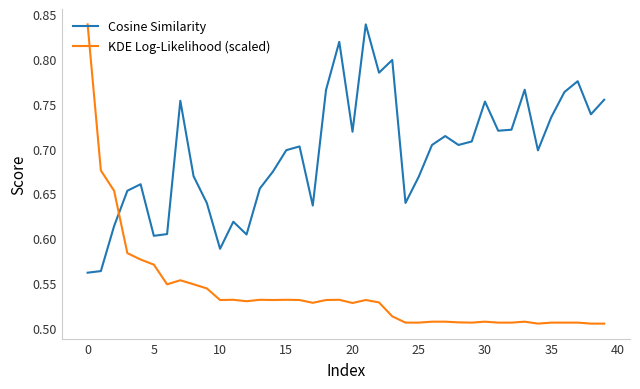

Count the KDE Log-Likelihood (scaled) values in the range 0 to 1.

40